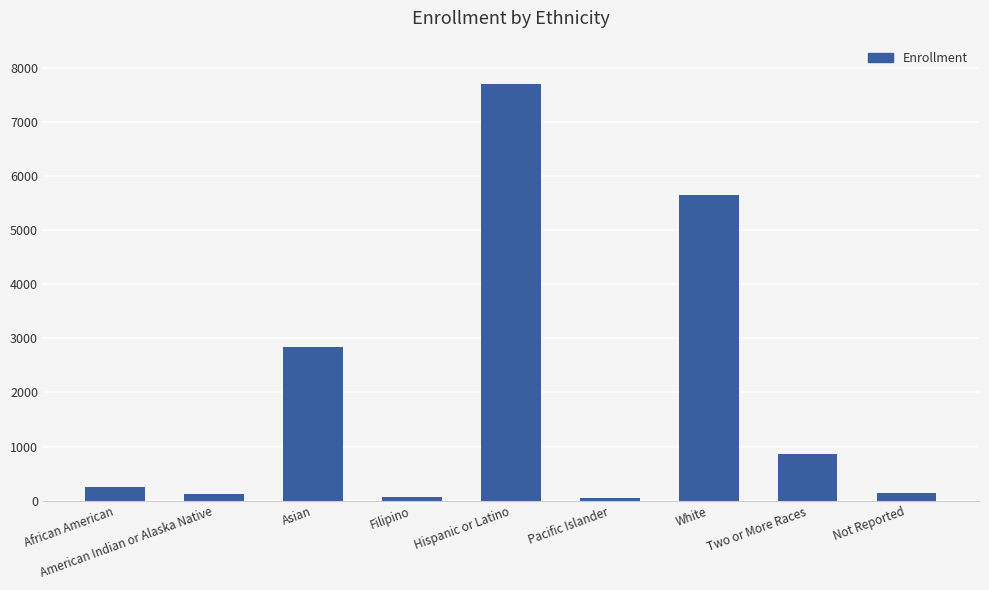

What is the difference between the second highest and minimum values?

5592